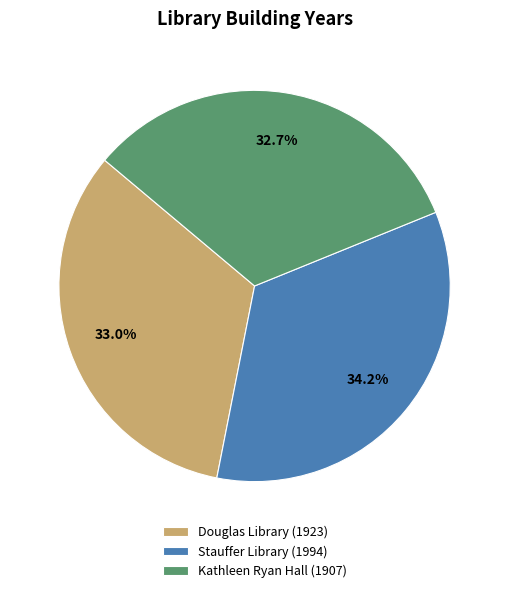

What is the largest slice in the pie chart?

Stauffer Library